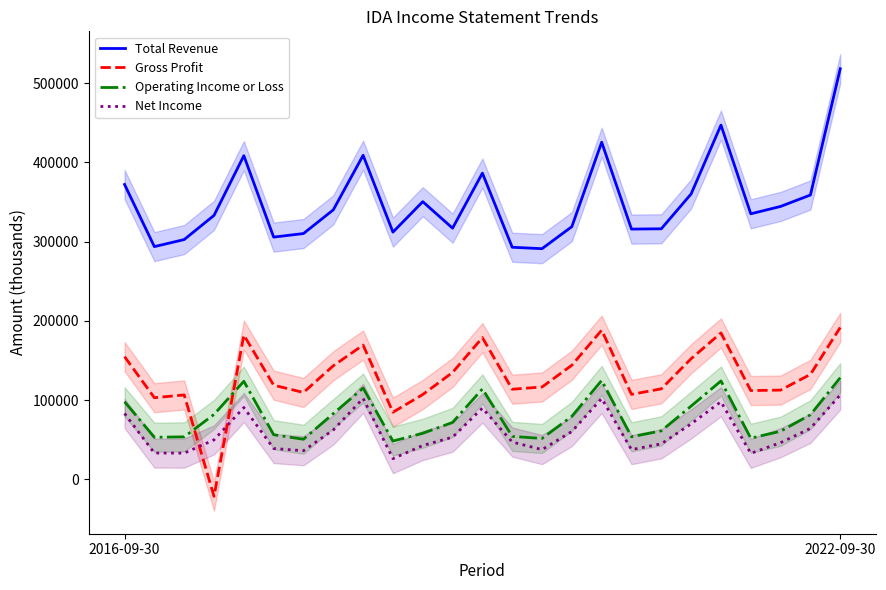

True or false: Net Income and Total Revenue intersect in this chart.

False